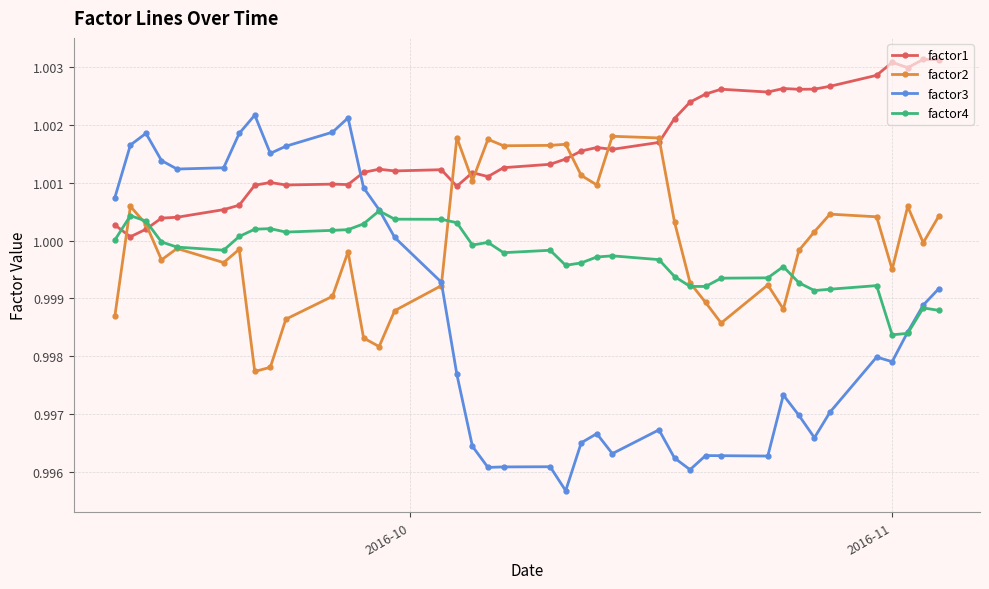

How many lines are shown in the chart?

4